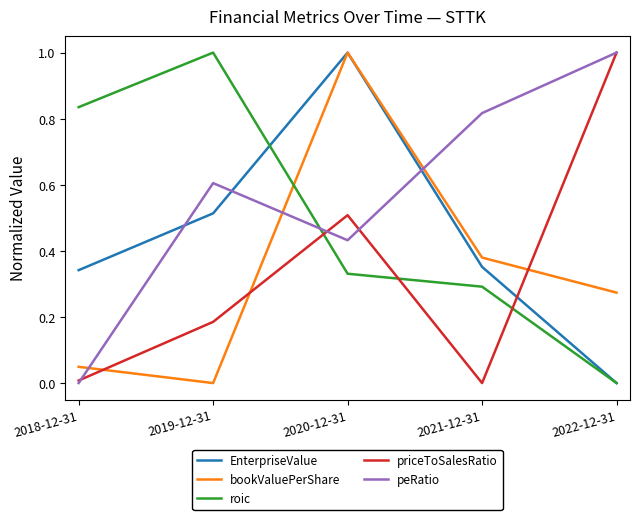

What is the difference between the maximum and second lowest values in the EnterpriseValue series?

0.7